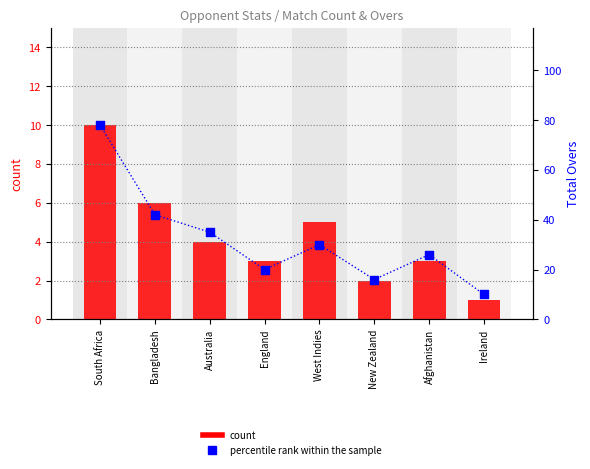

At how many categories does at least one series exceed 36?

2